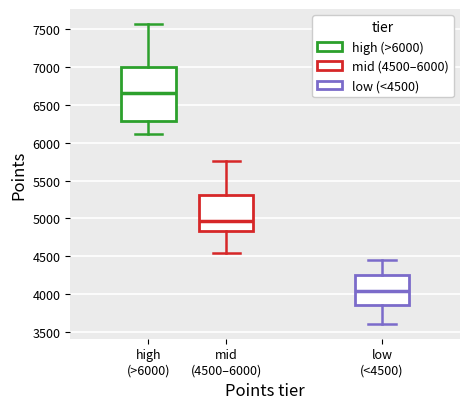

Comparing the boxes themselves (not the whiskers), which one is the tallest?

high (>6000)